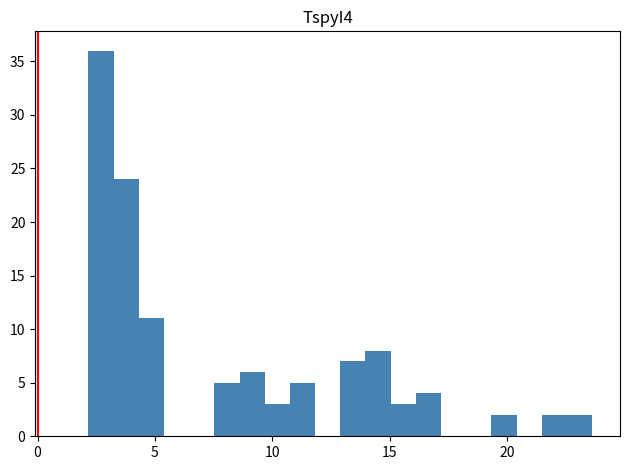

Around what value on the x-axis is the tallest bar? Give the approximate position of its centre, as read against the axis.

2.5